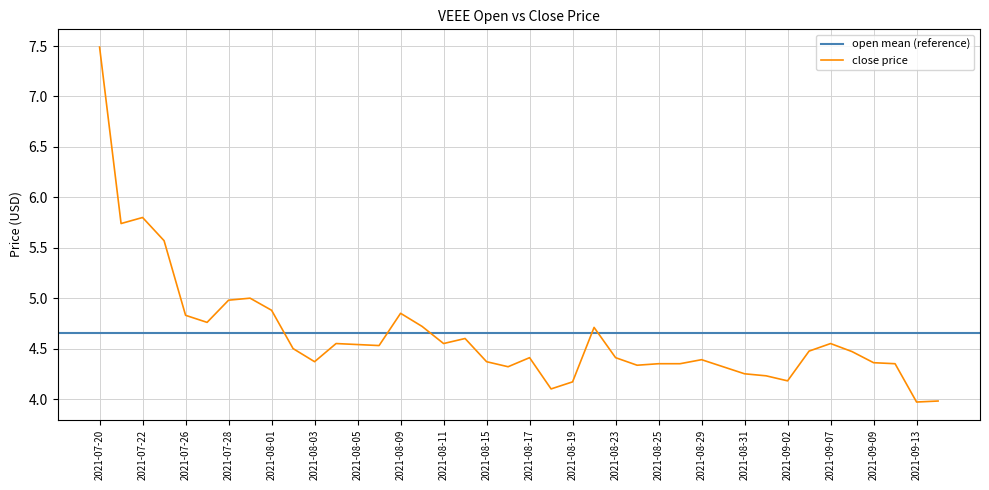

Rank the categories by value from highest to lowest.

2021-07-20, 2021-07-22, 2021-07-21, 2021-07-25, 2021-07-29, 2021-07-28, 2021-08-01, 2021-08-09, 2021-07-26, 2021-07-27, 2021-08-10, 2021-08-22, 2021-08-12, 2021-08-04, 2021-08-11, 2021-09-07, 2021-08-05, 2021-08-08, 2021-08-02, 2021-09-06, 2021-09-08, 2021-08-17, 2021-08-23, 2021-08-29, 2021-08-03, 2021-08-15, 2021-09-09, 2021-08-25, 2021-08-26, 2021-09-12, 2021-08-24, 2021-08-16, 2021-08-30, 2021-08-31, 2021-09-01, 2021-09-02, 2021-08-19, 2021-08-18, 2021-09-14, 2021-09-13